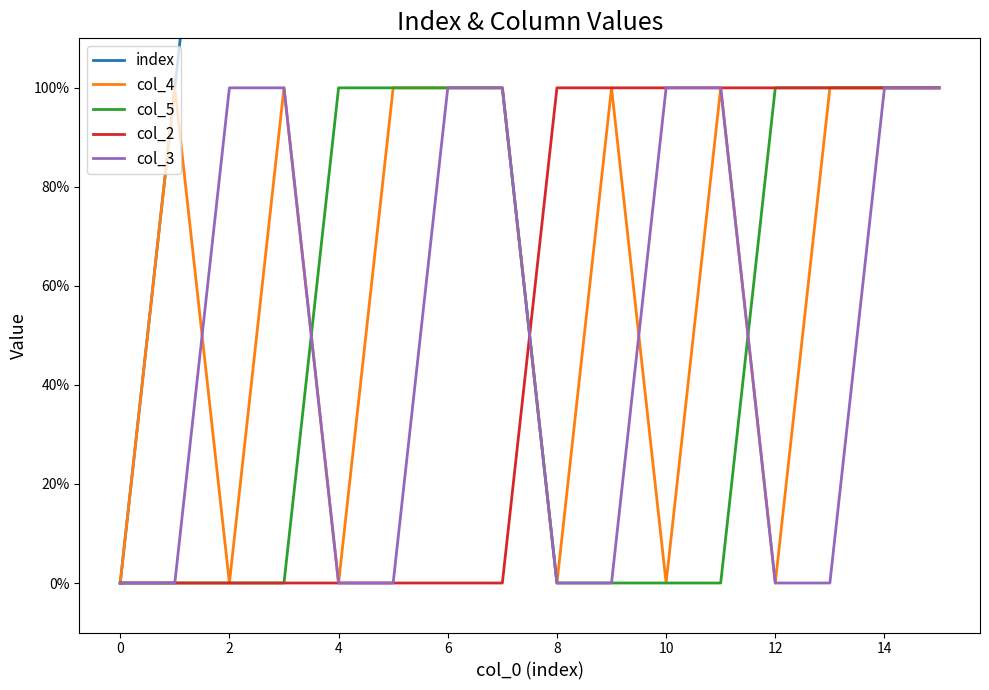

How many categories are shown in the chart?

16